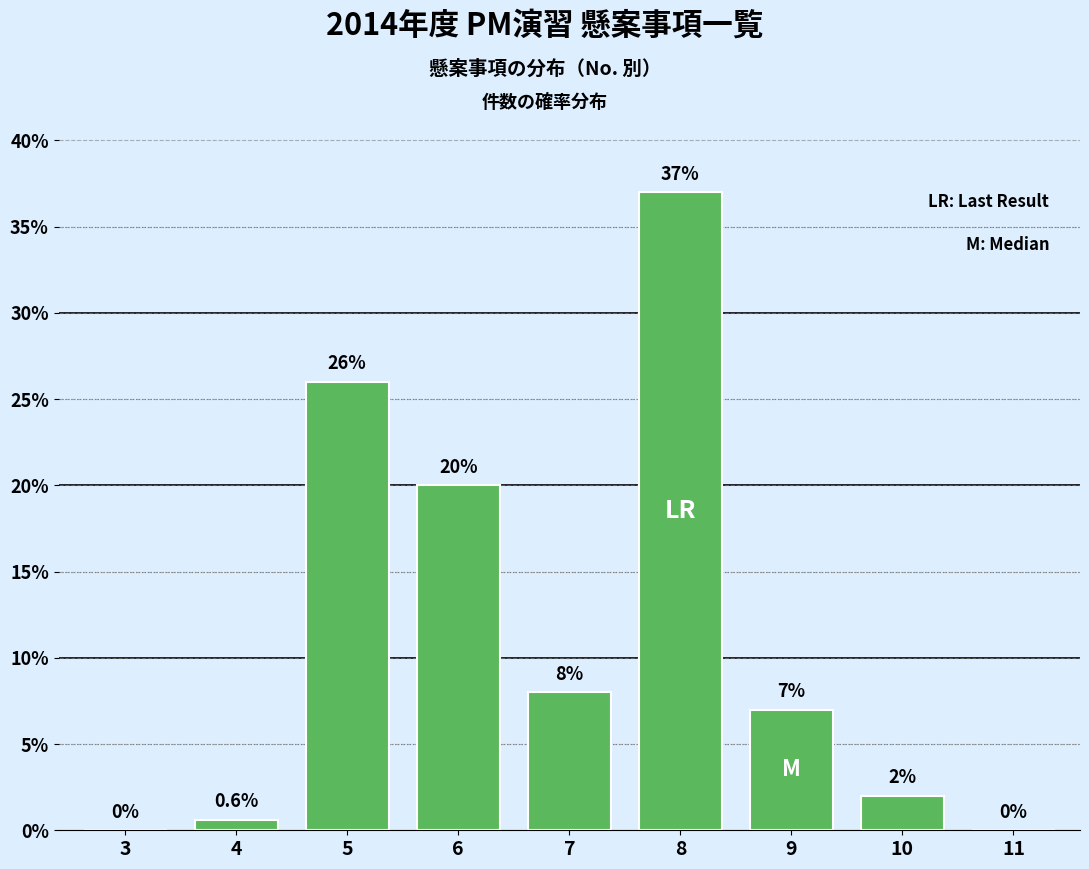

Reading left to right, extract all data points from this chart.

3=0.0	4=0.6	5=26.0	6=20.0	7=8.0	8=37.0	9=7.0	10=2.0	11=0.0